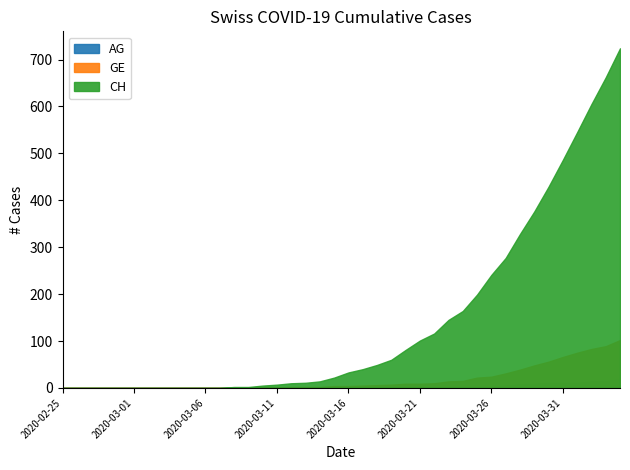

At which category does the chart reach its peak across all series?

2020-04-04